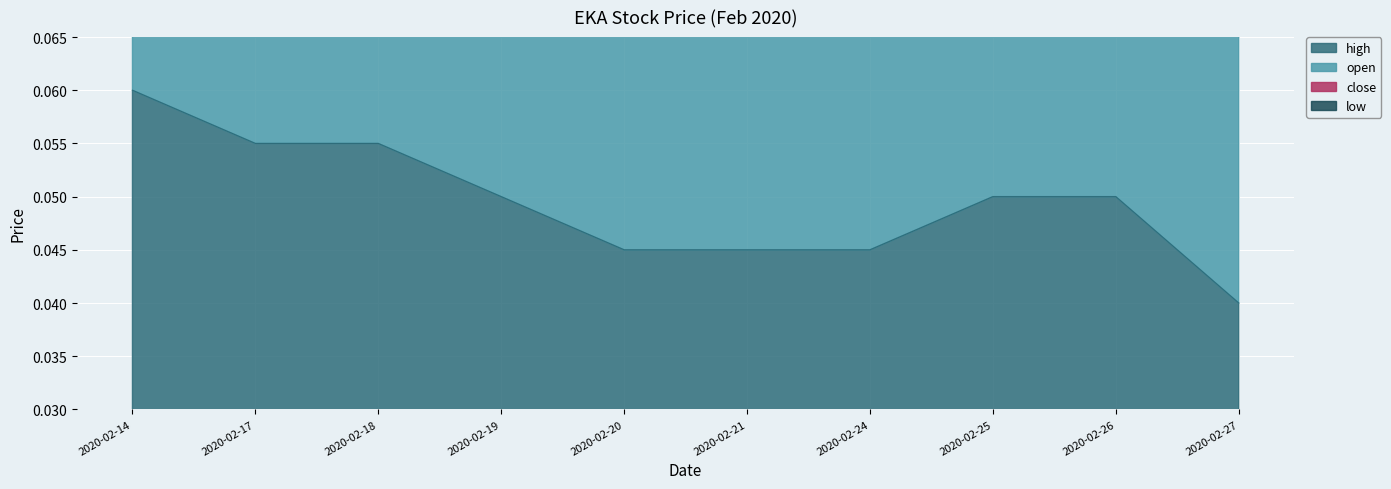

Count the close values in the range 0 to 1.

10